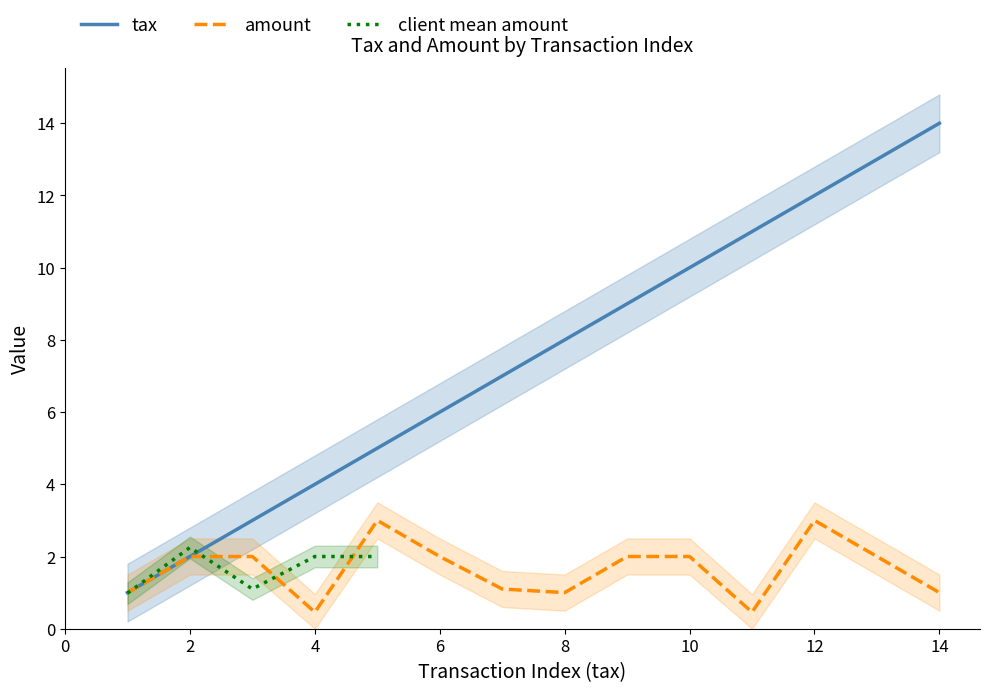

The tax series shows 2.0 at 2. True or false?

True